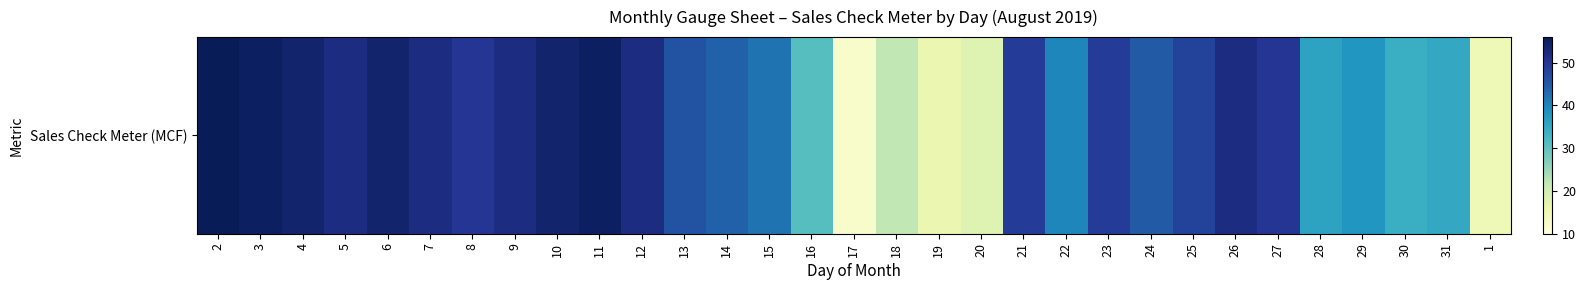

Reading right to left, what are all the values shown in this chart?

1=15	31=35	30=34	29=38	28=36	27=50	26=52	25=48	24=45	23=49	22=40	21=49	20=18	19=16	18=22	17=12	16=31	15=42	14=44	13=46	12=52	11=55	10=54	9=52	8=50	7=52	6=54	5=52	4=54	3=55	2=56